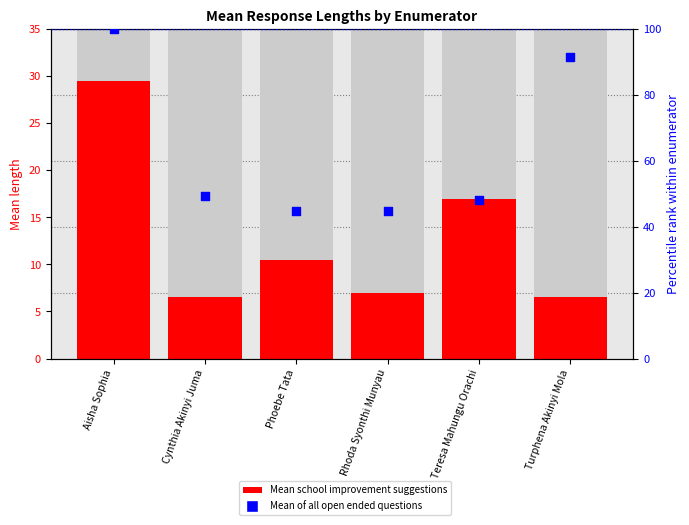

Is the value of Mean of school improvement suggestions at Cynthia Akinyi Juma greater than the value of Mean of all open ended questions at Teresa Mahungu Orachi?

No